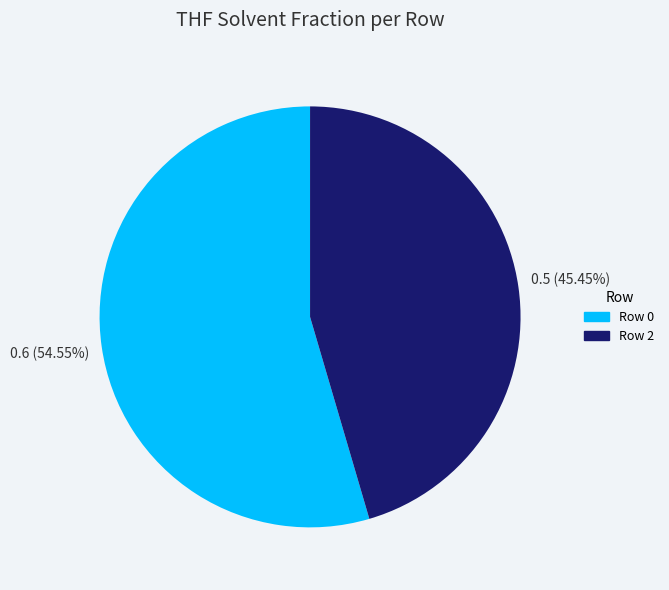

Is there a majority slice in this chart?

Yes